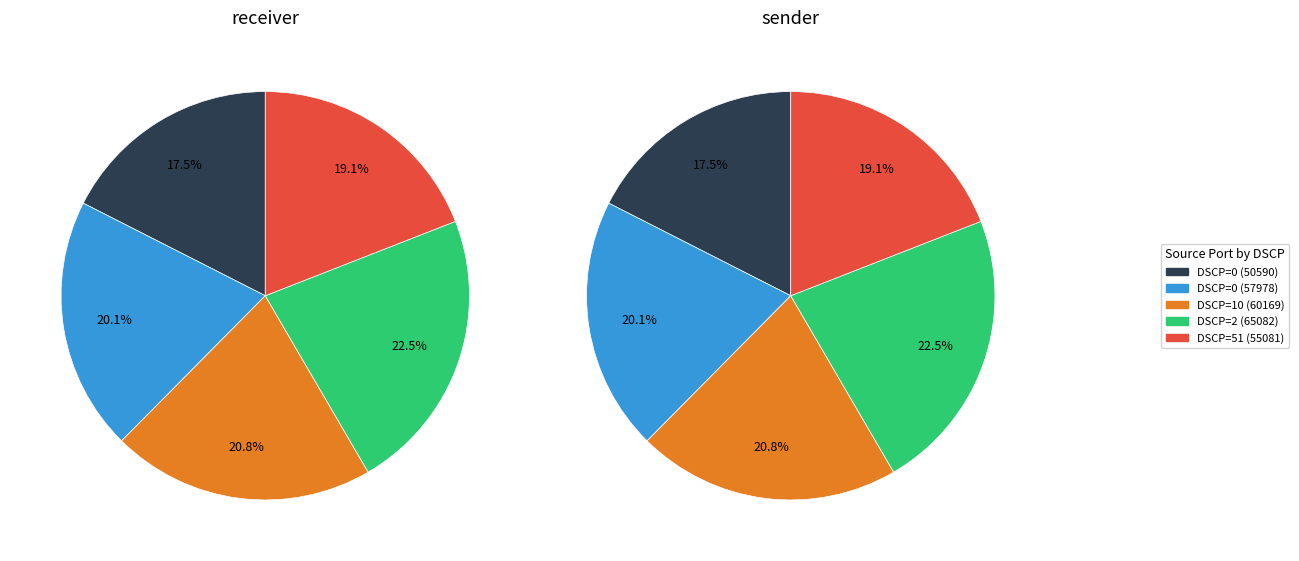

True or false: DSCP 51 (src: 55081) accounts for 5% of the total.

False